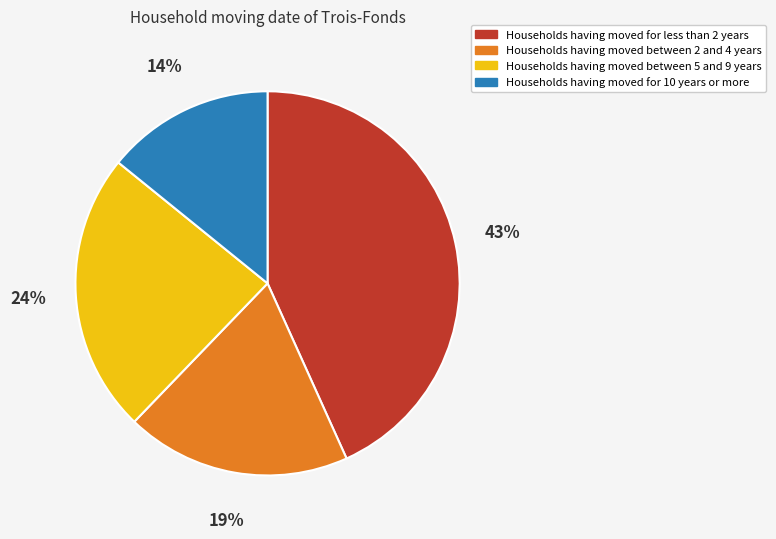

Does any single category account for the majority?

No